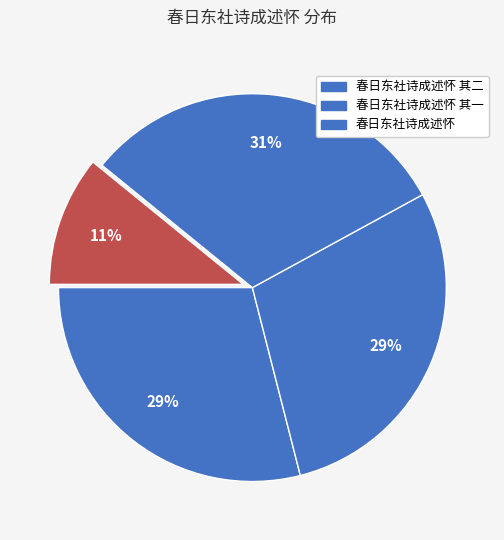

How many segments does this pie chart have?

4